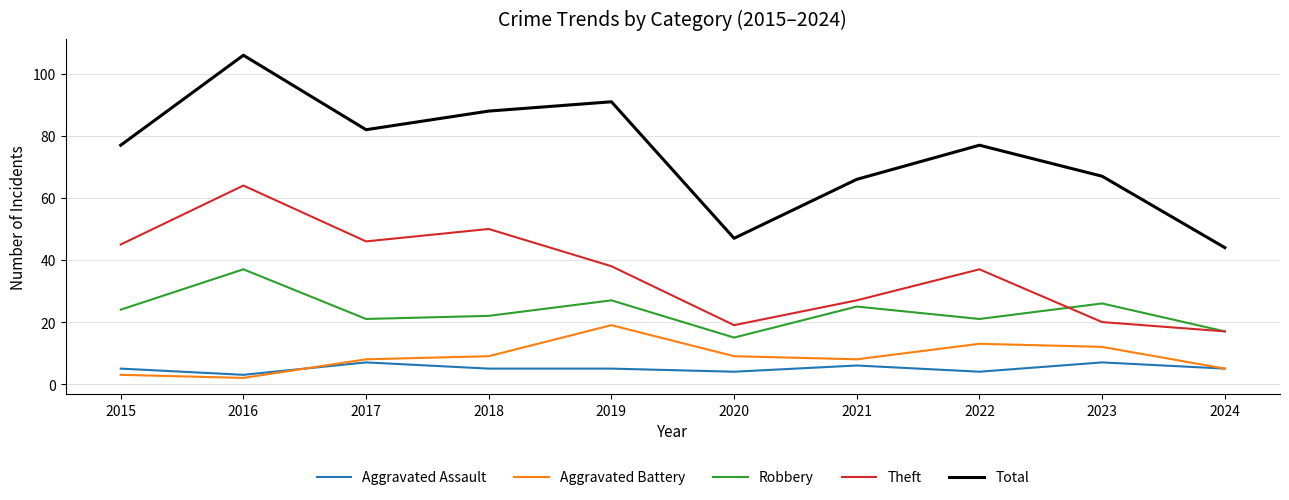

At how many categories does at least one series exceed 8?

10